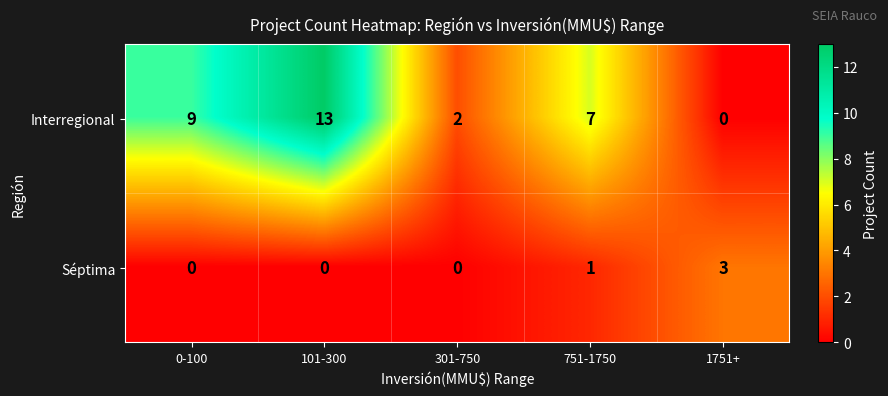

What is the maximum value shown in the chart?

13